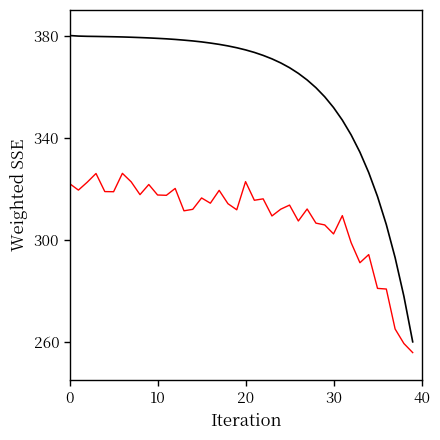

What is the minimum value shown in the chart?

255.8